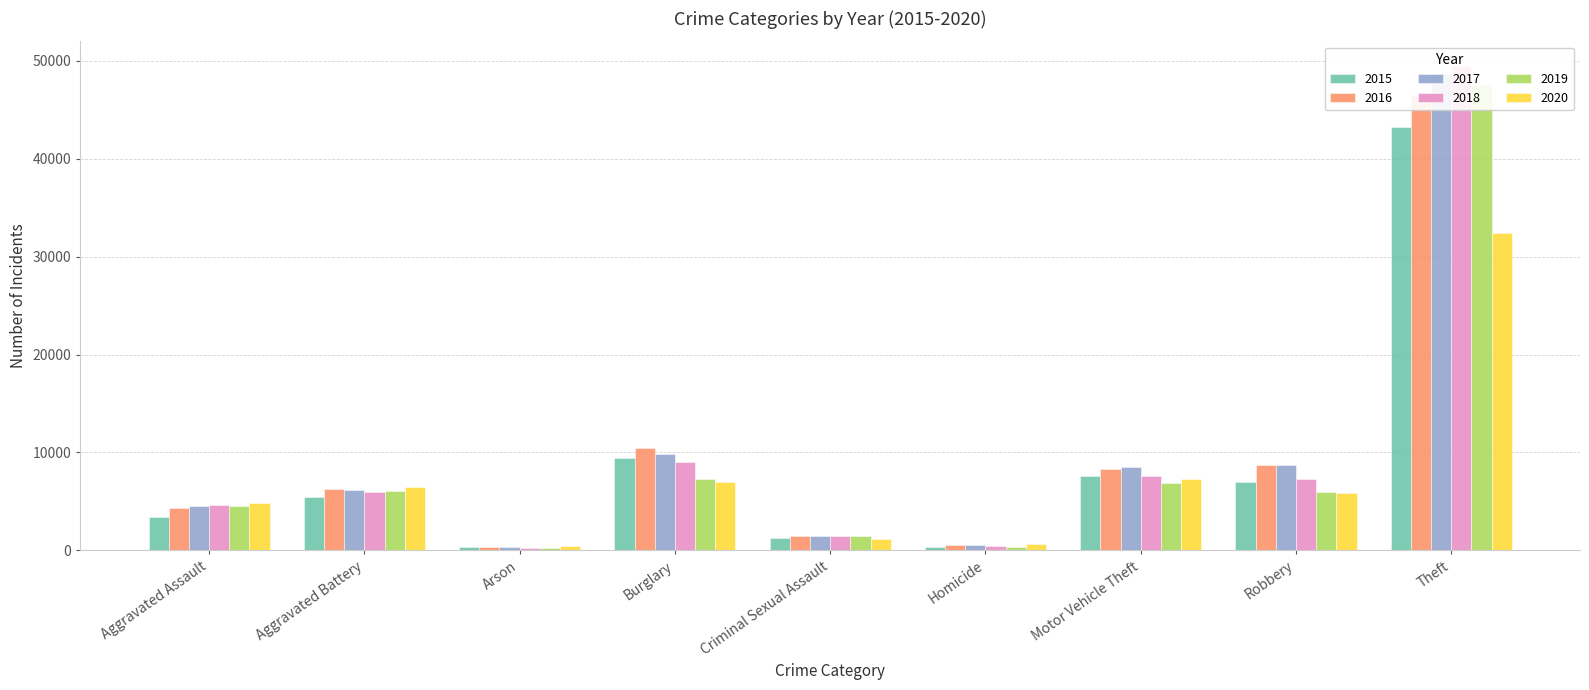

What is the sum of the 2015 values at Aggravated Battery and Aggravated Assault?

8863